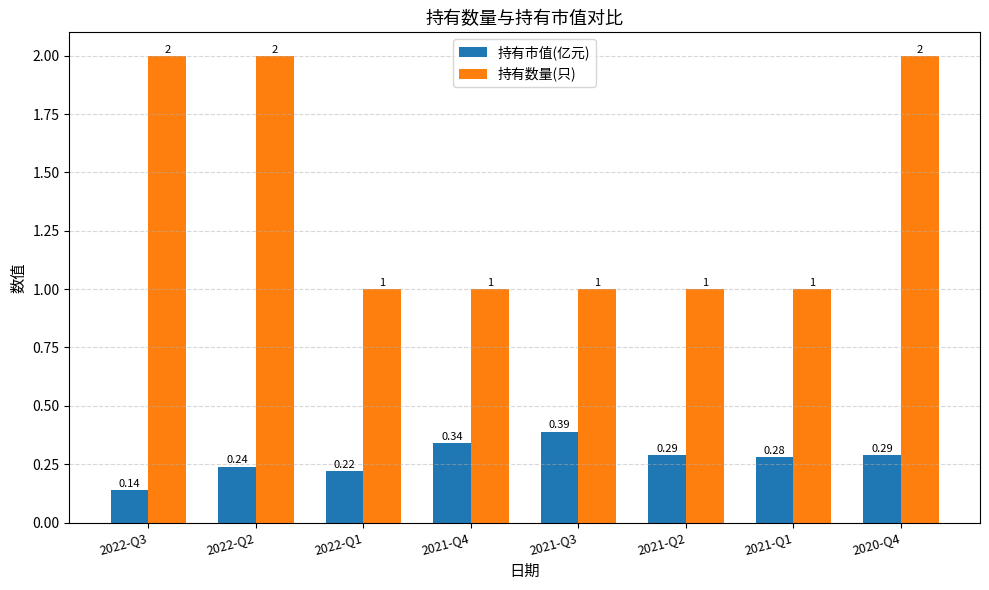

Rank the series by their average value, from highest to lowest.

持有数量(只), 持有市值(亿元)